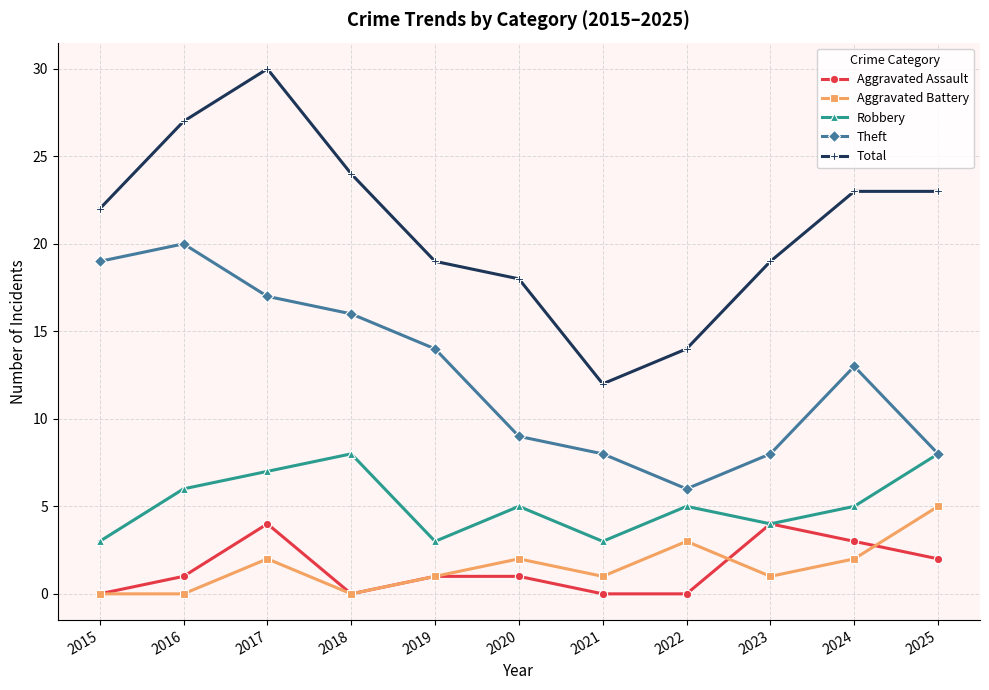

Which label corresponds to the largest value in the chart?

2017